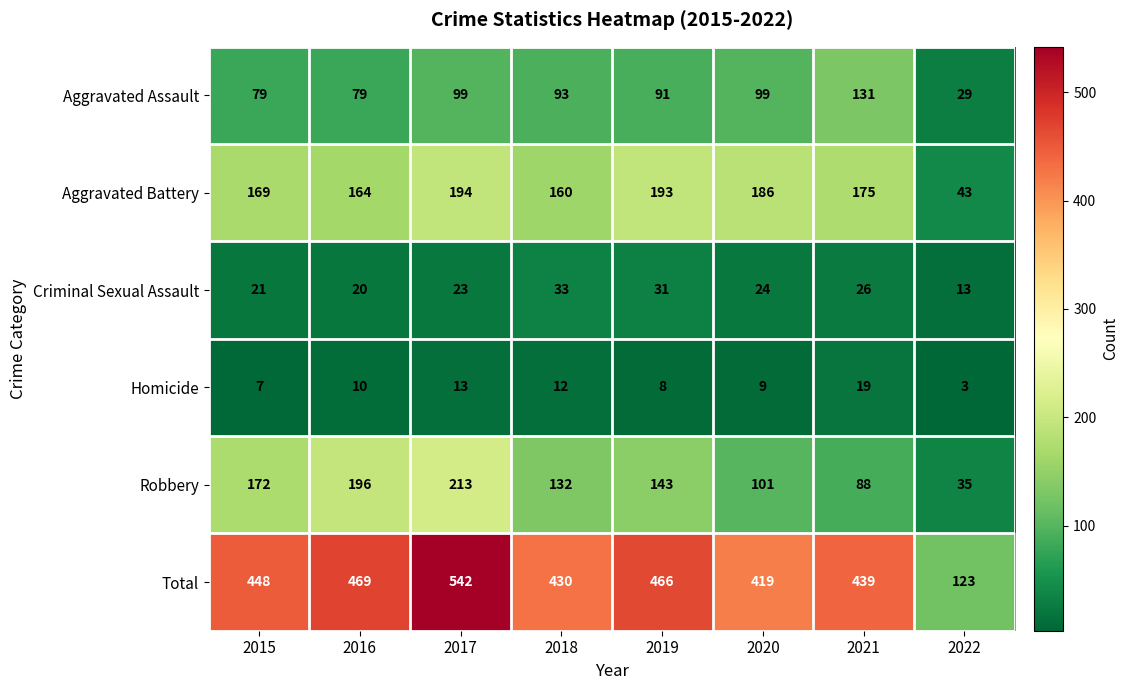

What is the total value across all series at 2016?

938